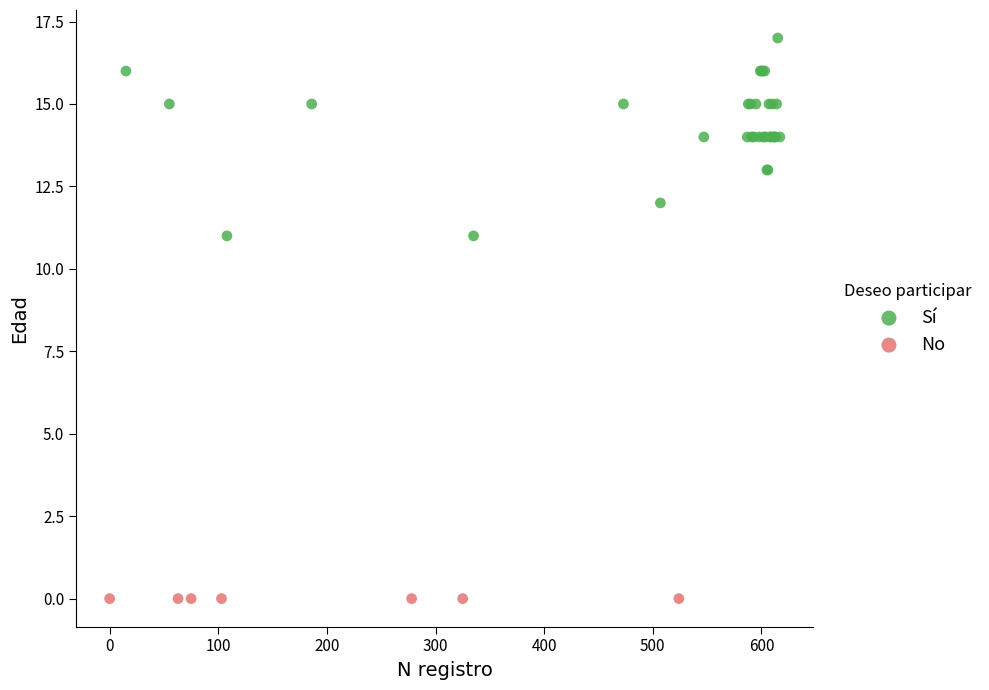

Which series reaches the maximum Y coordinate?

Sí